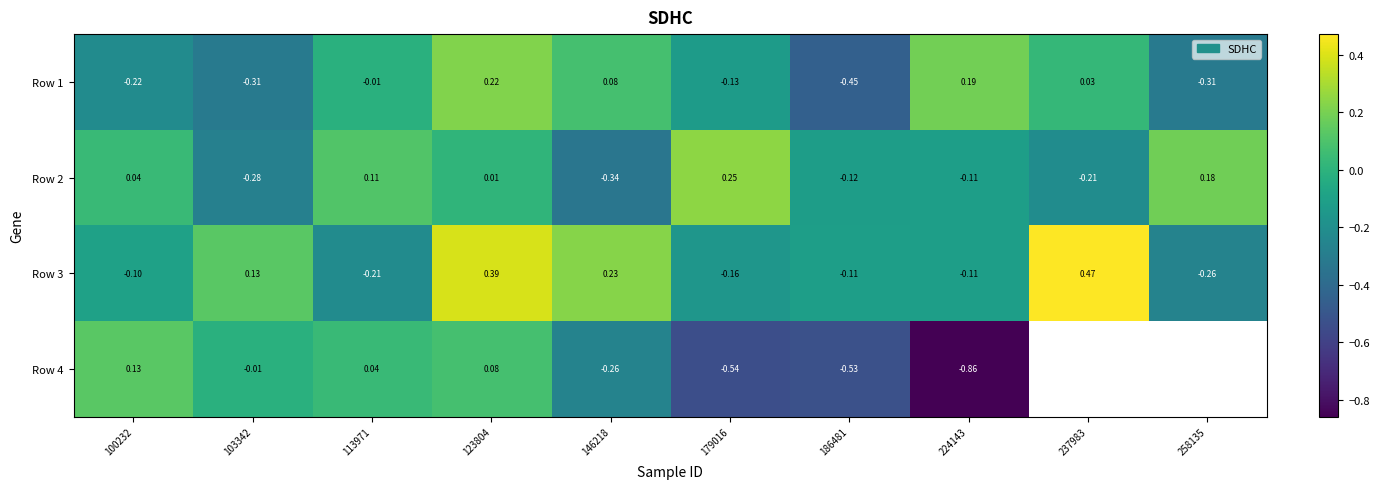

How many positive values does the Row 1 series have?

4